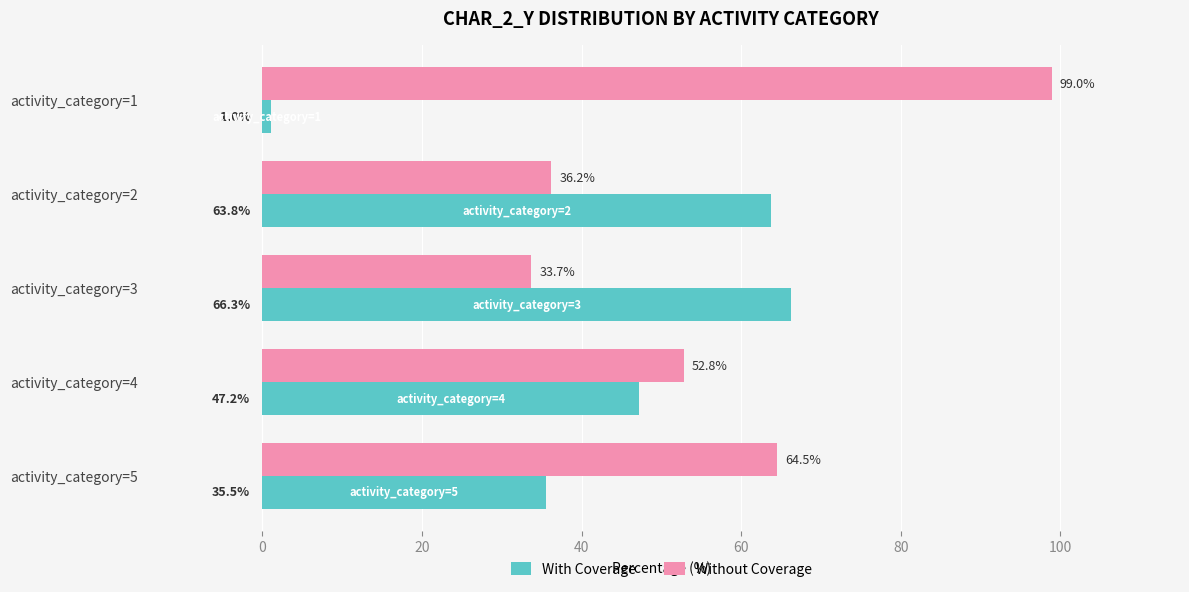

Rank the categories by Without Coverage value from highest to lowest.

activity_category=1, activity_category=5, activity_category=4, activity_category=2, activity_category=3